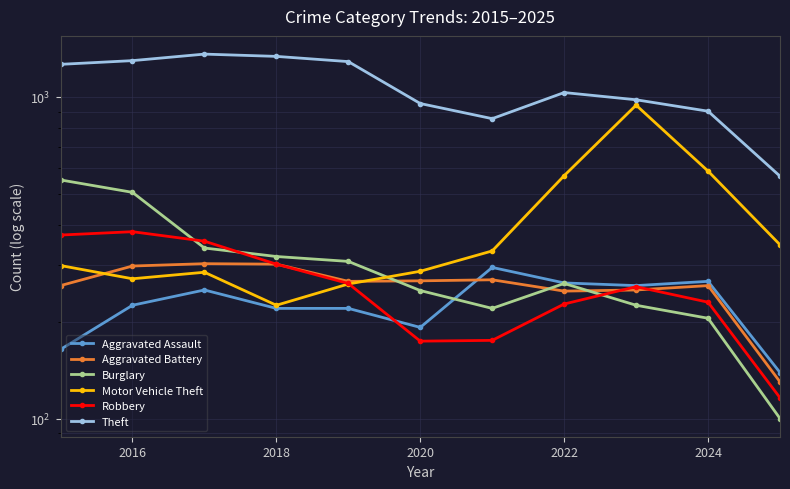

Is it true that Burglary equals 106 at 2026?

False